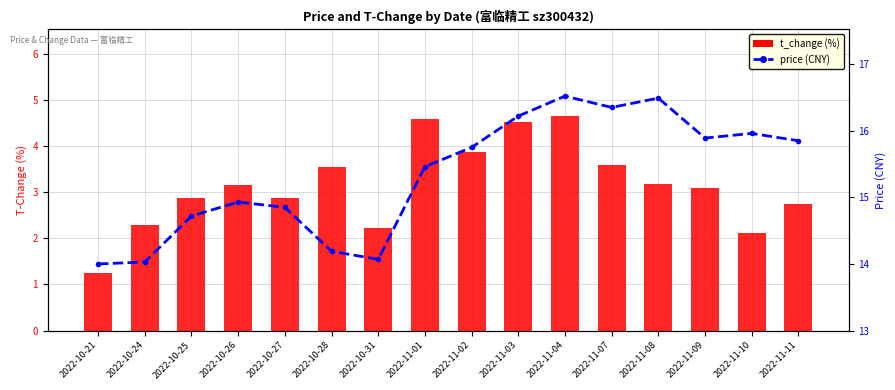

At which category is the sum across all series the highest?

2022-11-04